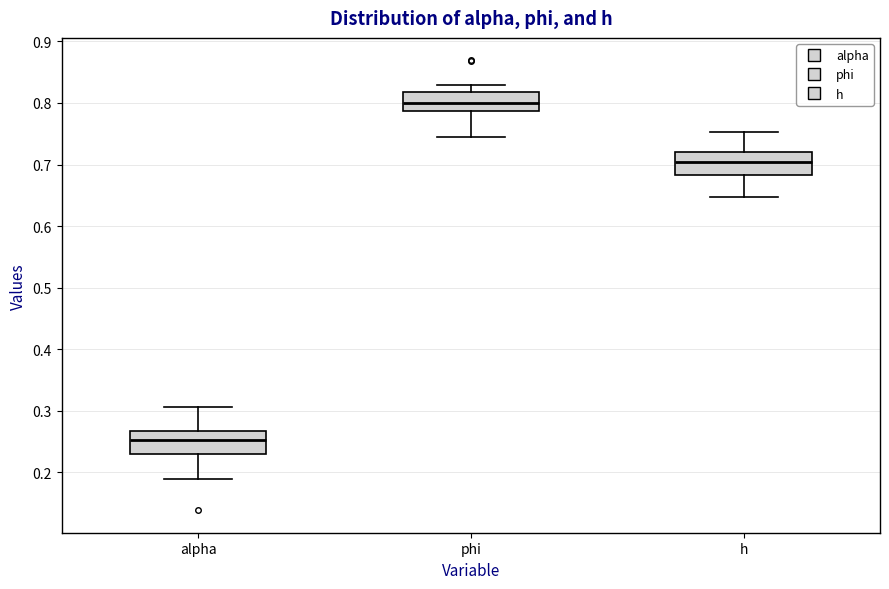

Reading left to right, read every box against the y-axis: the position of its median line, the range the box covers, and the ends of its whiskers. The values are not printed on the chart, so give them approximately, as read against the axis.

alpha: median 0.25, box 0.23 to 0.27, whiskers 0.19 to 0.31
phi: median 0.80, box 0.79 to 0.82, whiskers 0.74 to 0.83
h: median 0.70, box 0.68 to 0.72, whiskers 0.65 to 0.75